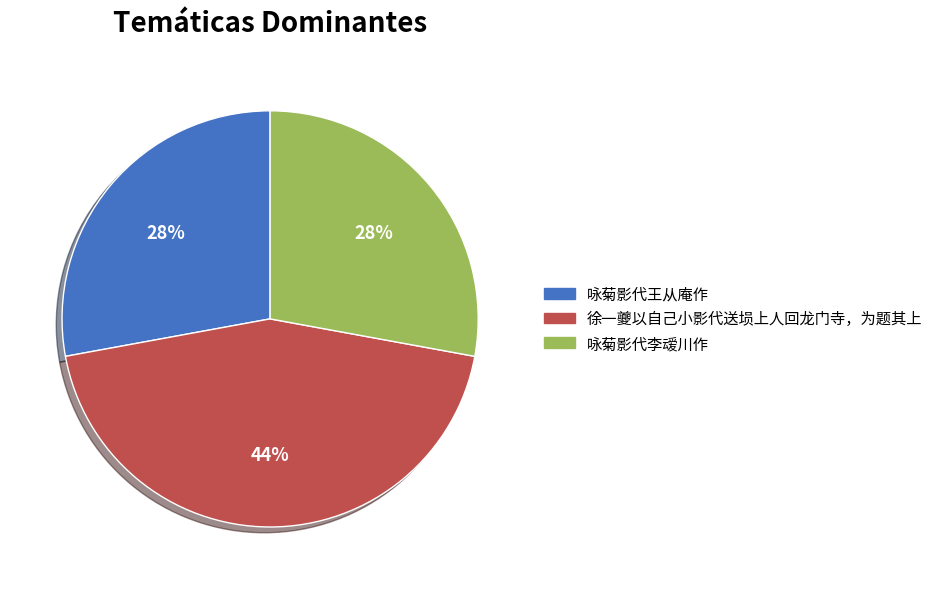

True or false: 咏菊影代王从庵作 accounts for 14% of the total.

False